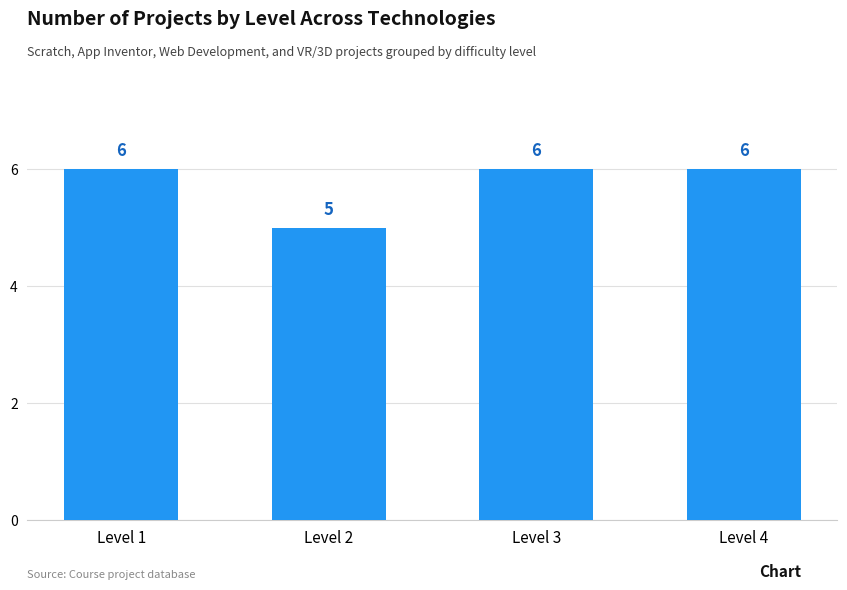

What is the ratio of the value at Level 4 to the value at Level 2?

1.2